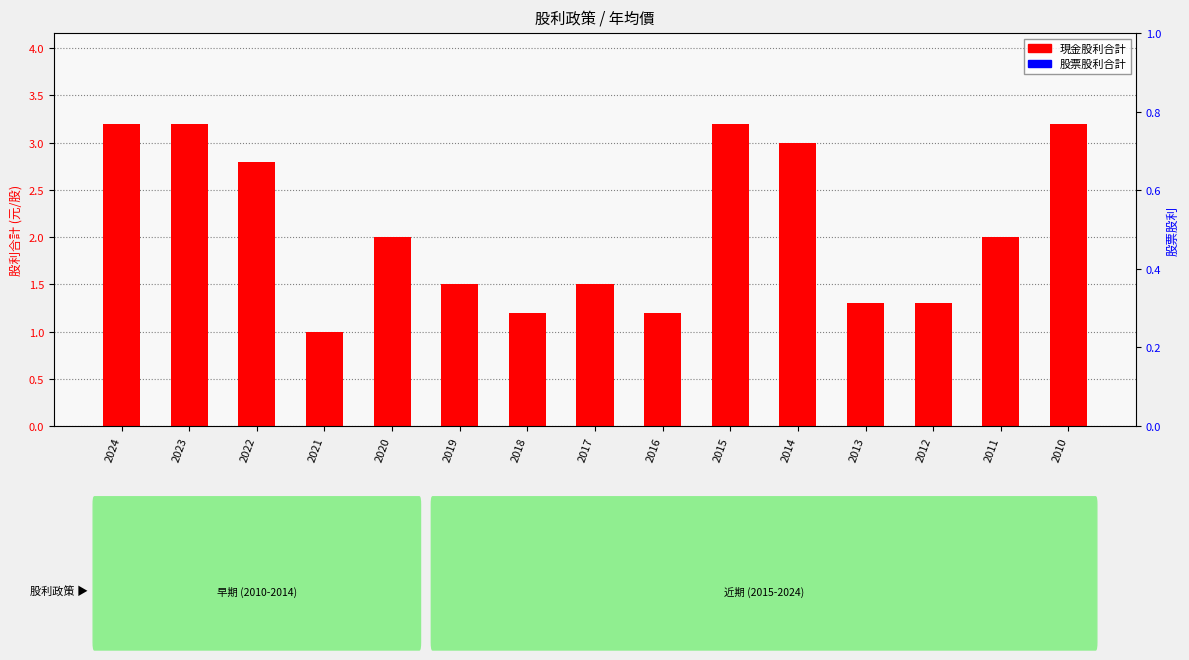

At which label does 現金股利合計 first exceed 2?

2024